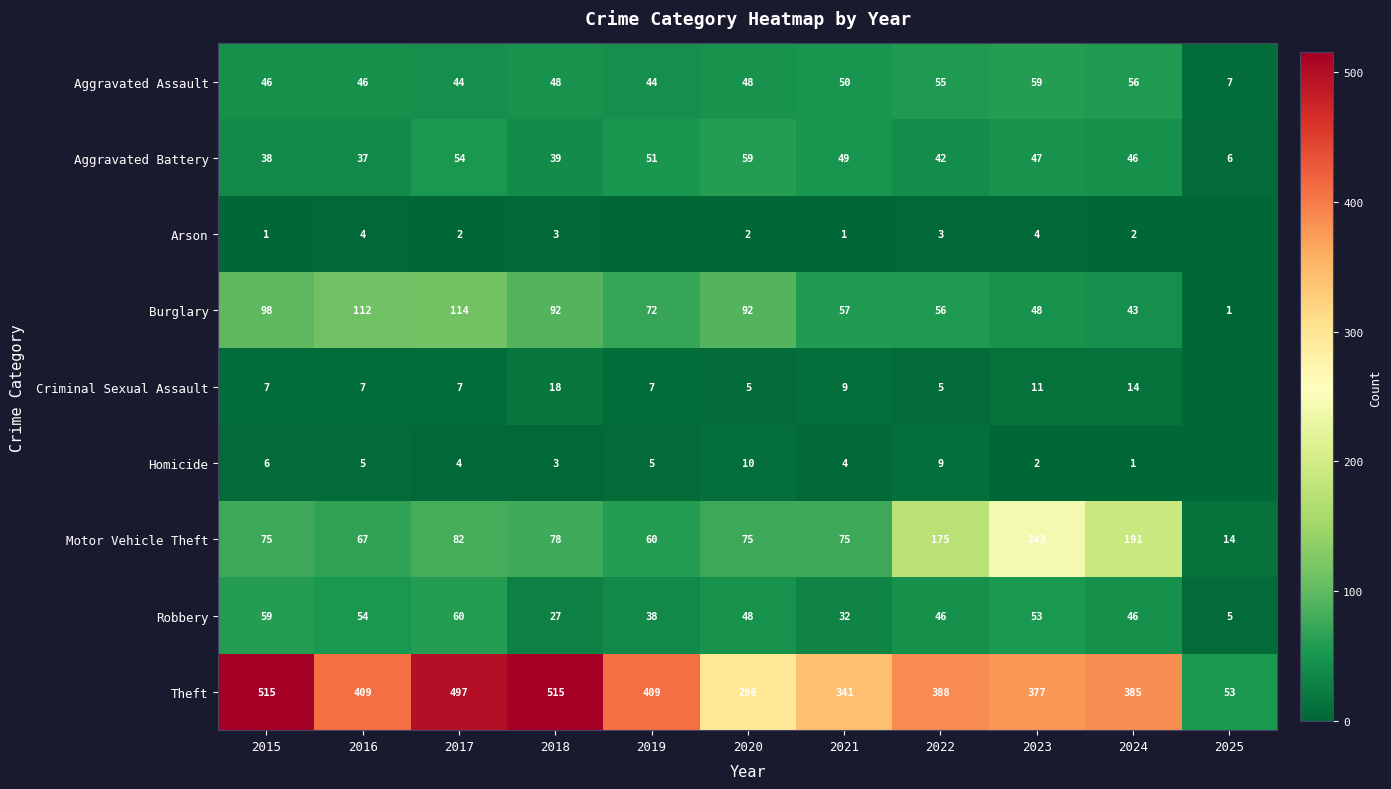

What value does the Robbery series have at 2015, to the nearest 5?

60